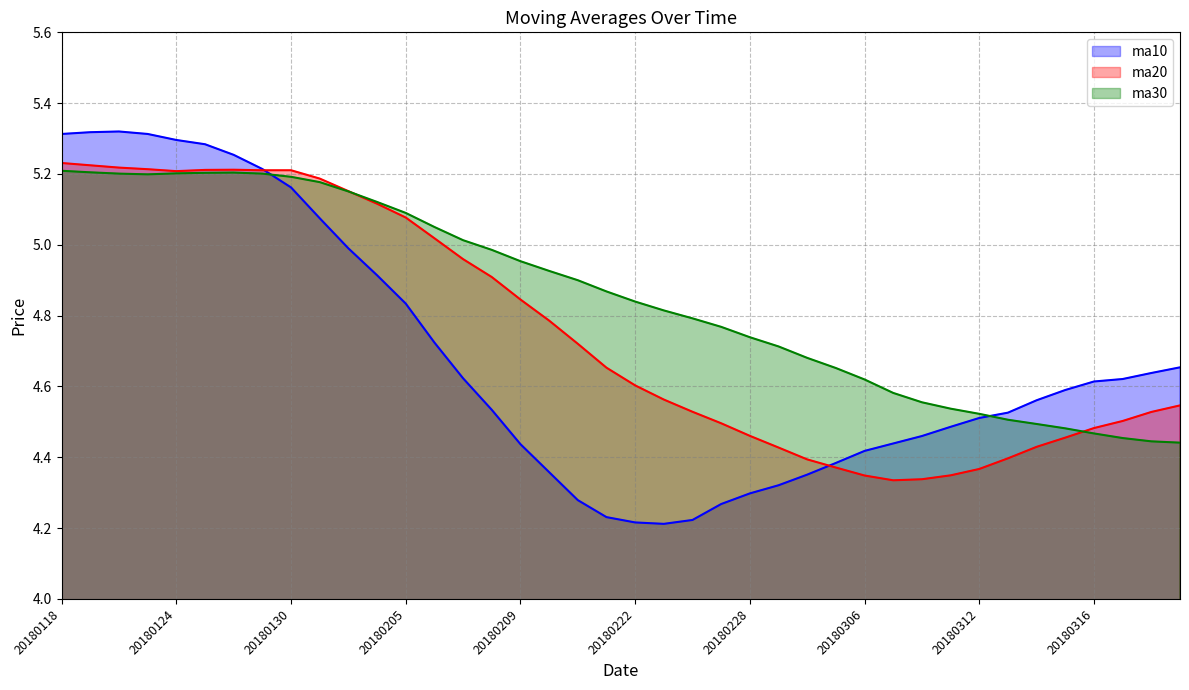

What is the difference between the ma10 values at 20180208 and 20180119?

0.8